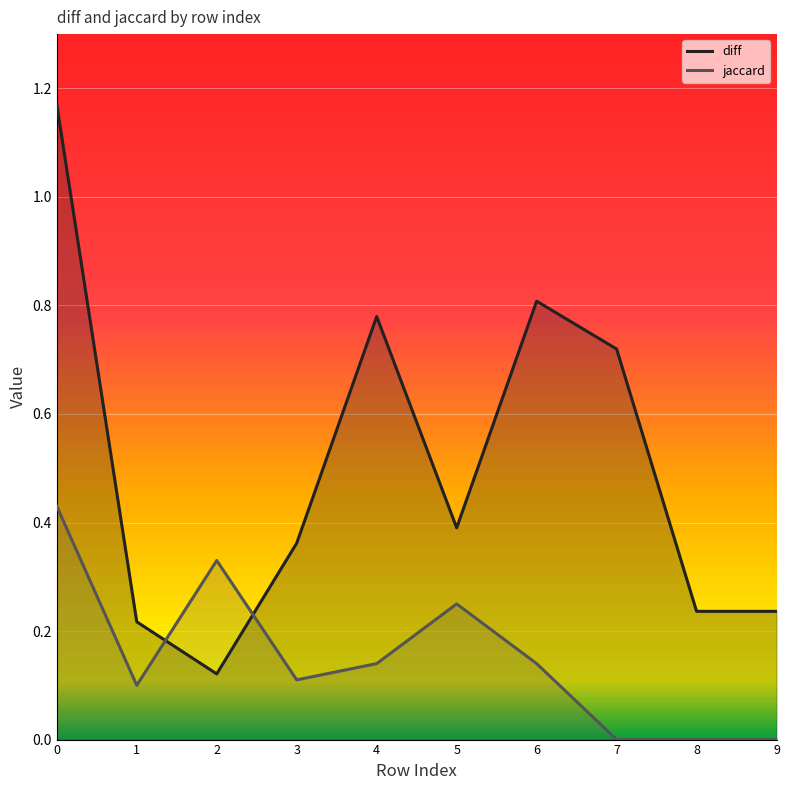

What is the difference between the diff values at 3 and 7?

0.4